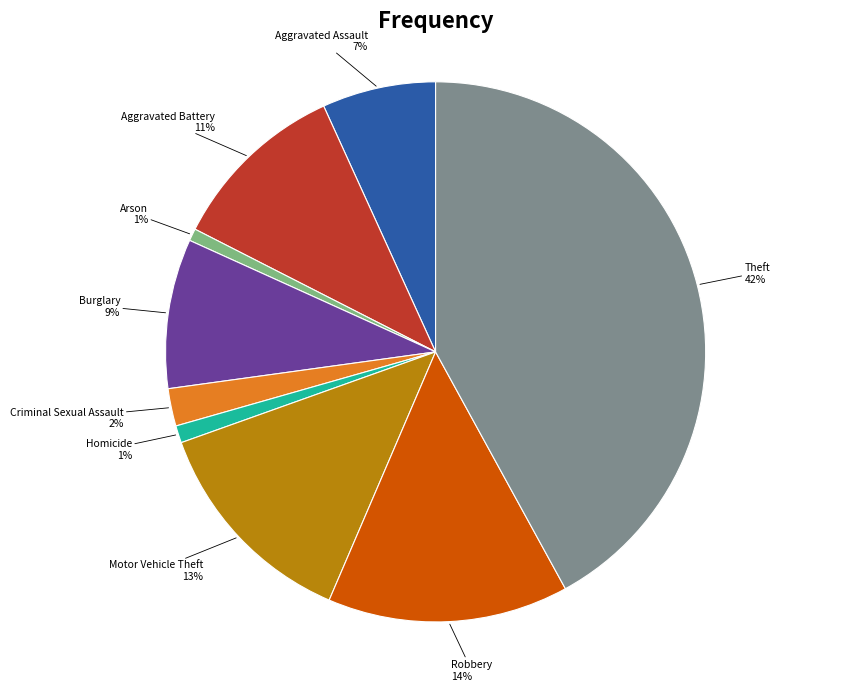

Is Robbery the majority of the pie?

No